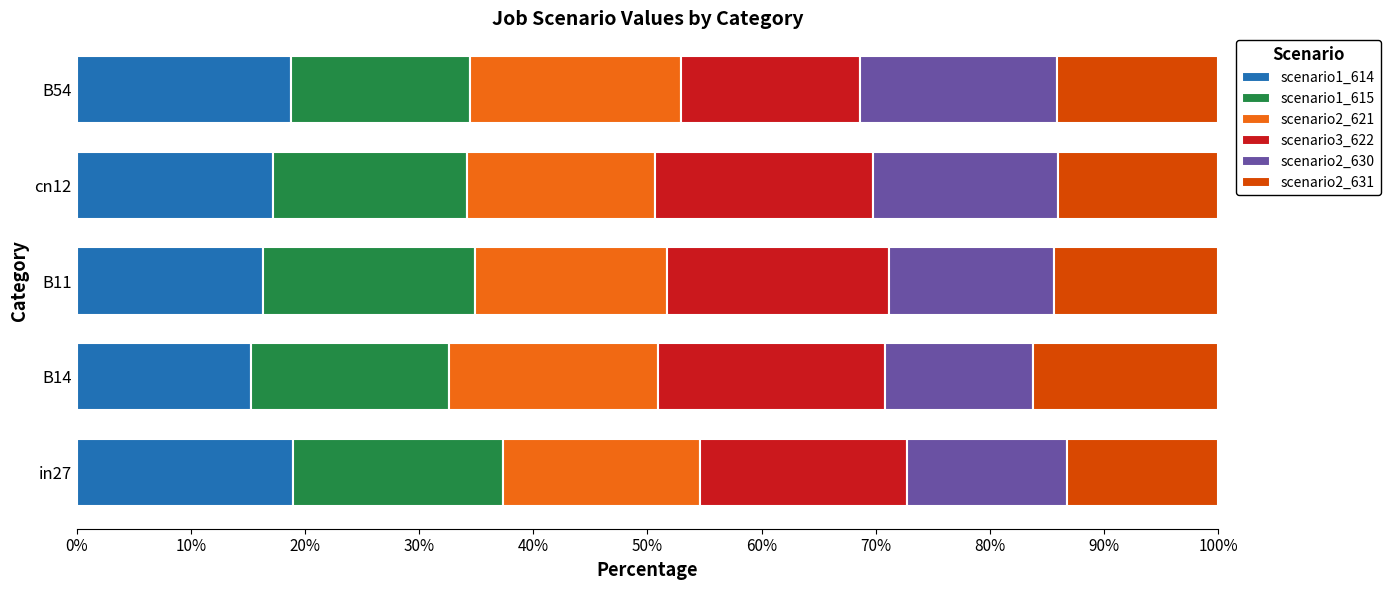

What is the total value across all series at in27?

100.0